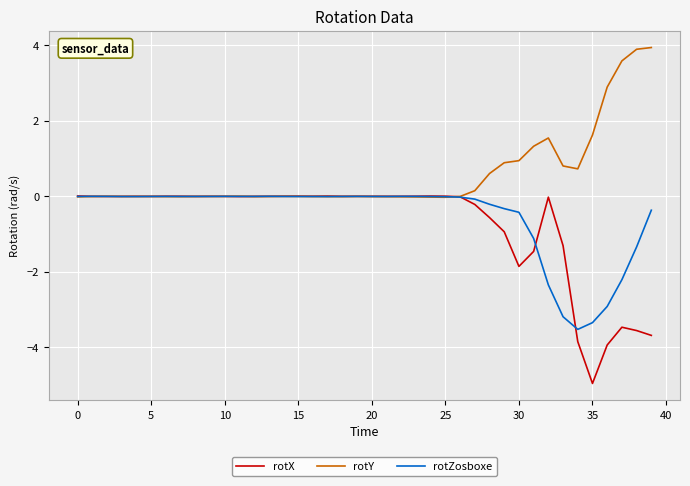

What is the difference between the maximum and minimum values in the rotY series?

4.0